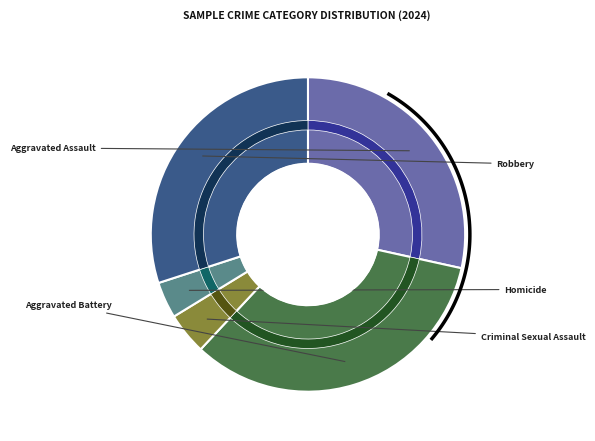

To the nearest percent, what is the difference between the Criminal Sexual Assault and Aggravated Battery slice percentages?

29%